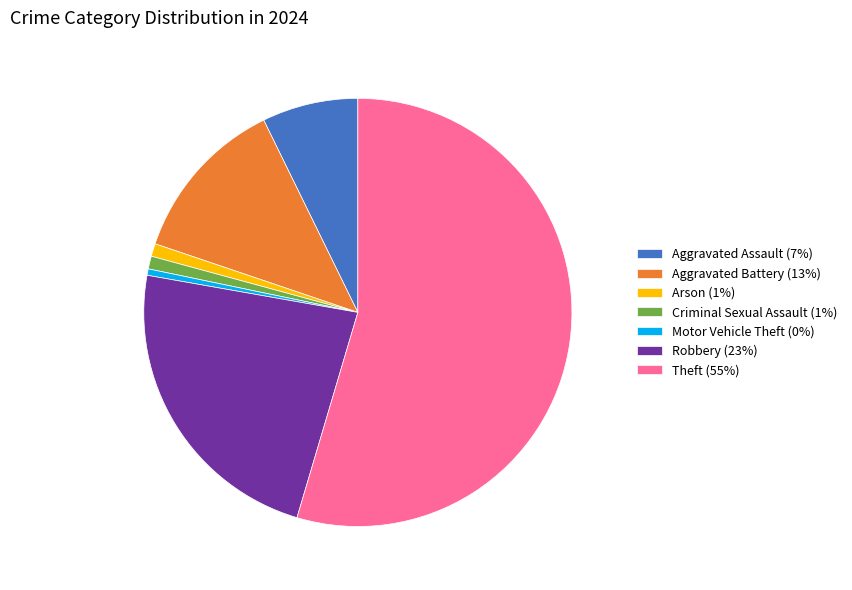

Does any single category account for the majority?

Yes